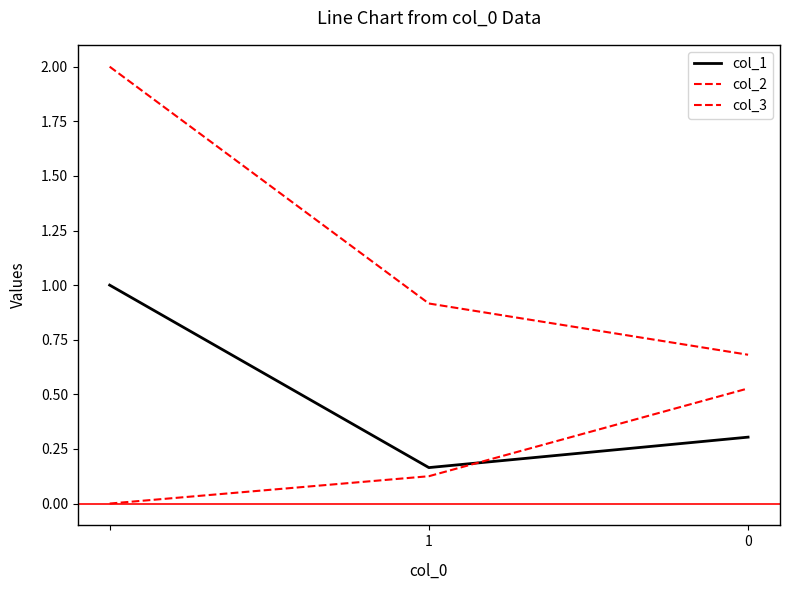

Is this an area chart (filled region under the line)?

No